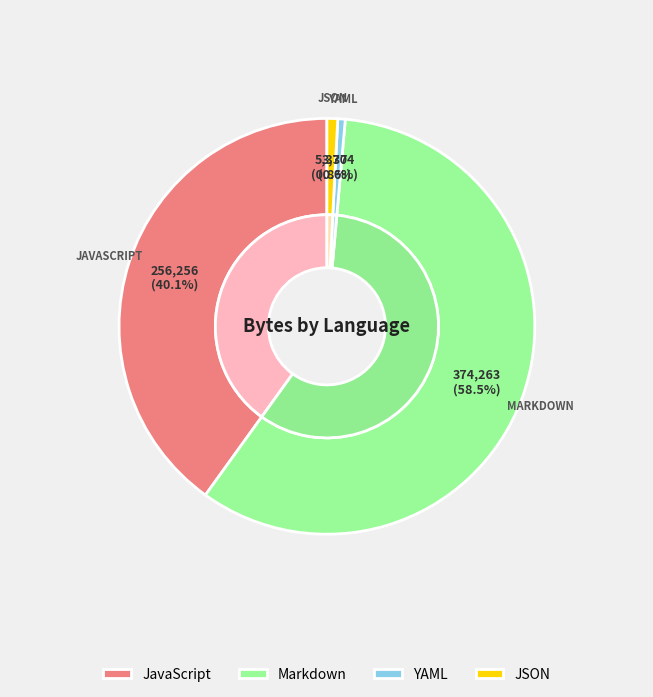

To the nearest percent, what percentage of the pie is 9?

1%